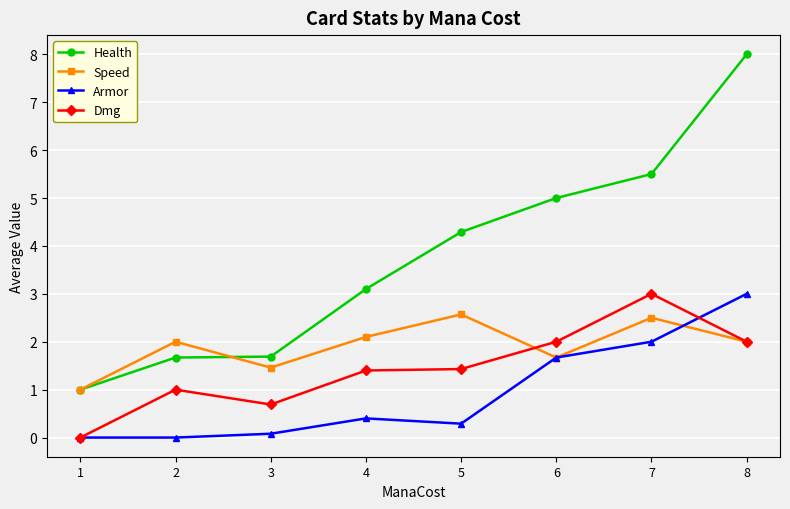

Which series ends up on top after the final intersection of Armor and Dmg?

Armor